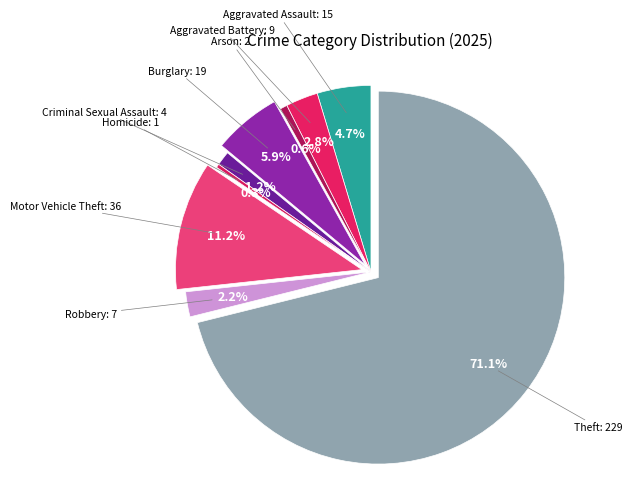

Rank the categories by value from lowest to highest.

Homicide, Arson, Criminal Sexual Assault, Robbery, Aggravated Battery, Aggravated Assault, Burglary, Motor Vehicle Theft, Theft